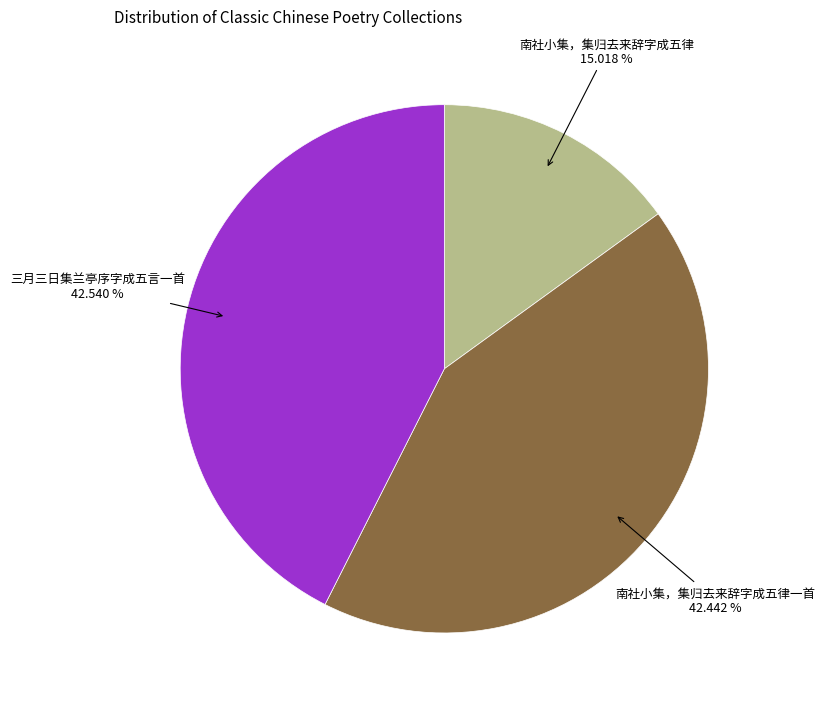

Does any single category account for the majority?

No